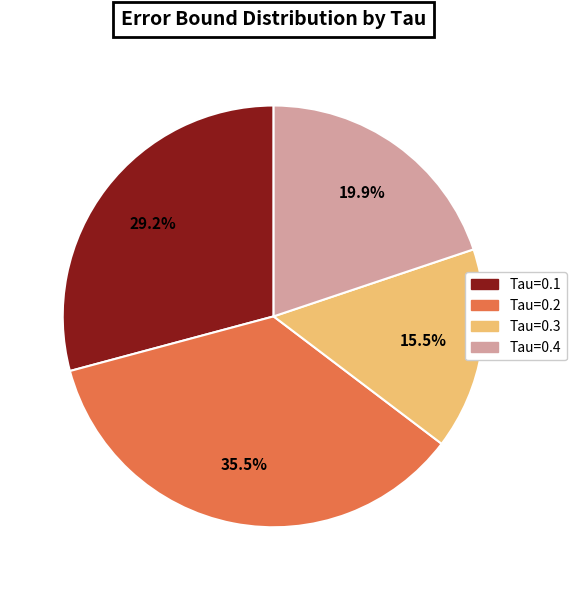

Count the number of slices in the pie.

4